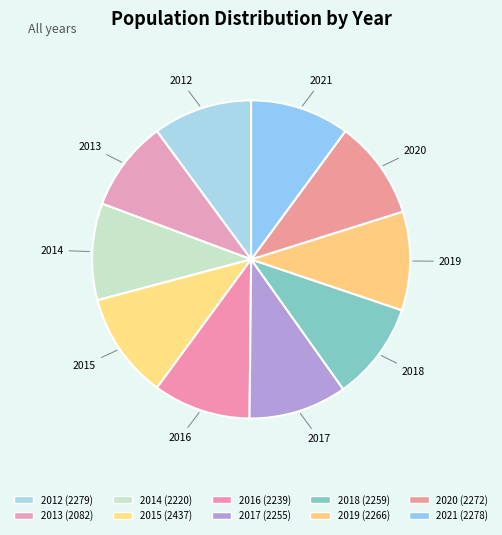

Which category has the smallest portion of the pie?

2013